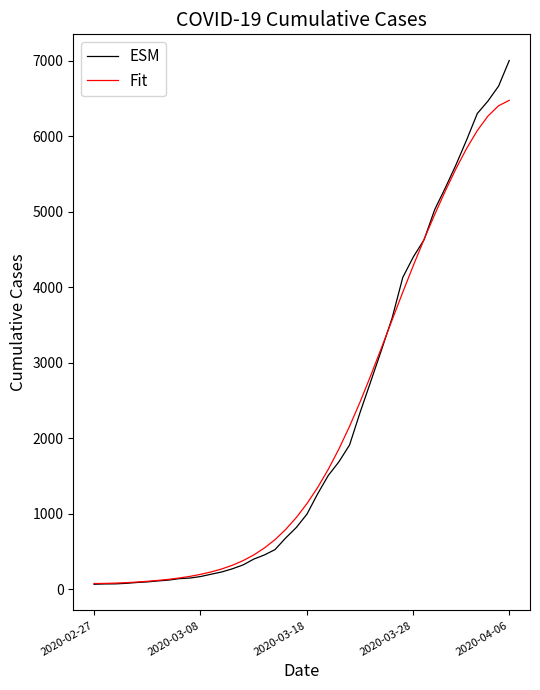

Which series has the largest range (max minus min)?

ESM